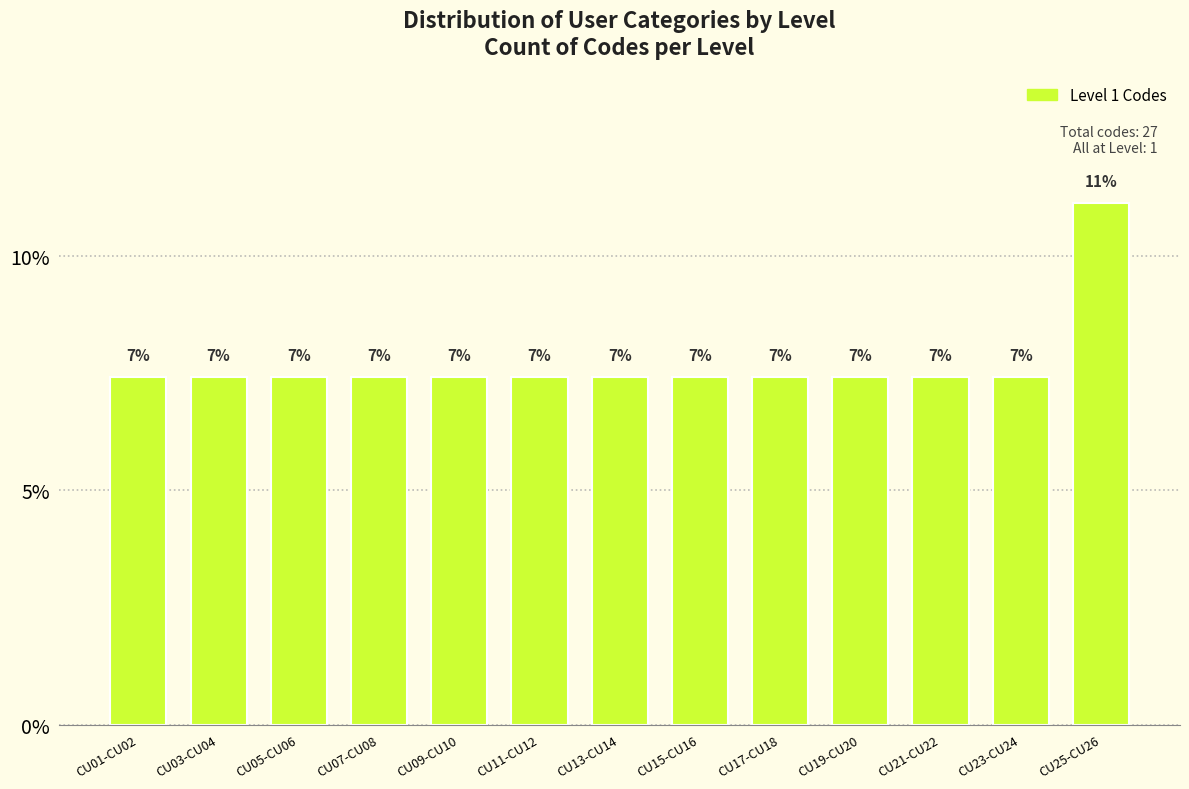

Are the bars horizontal?

No